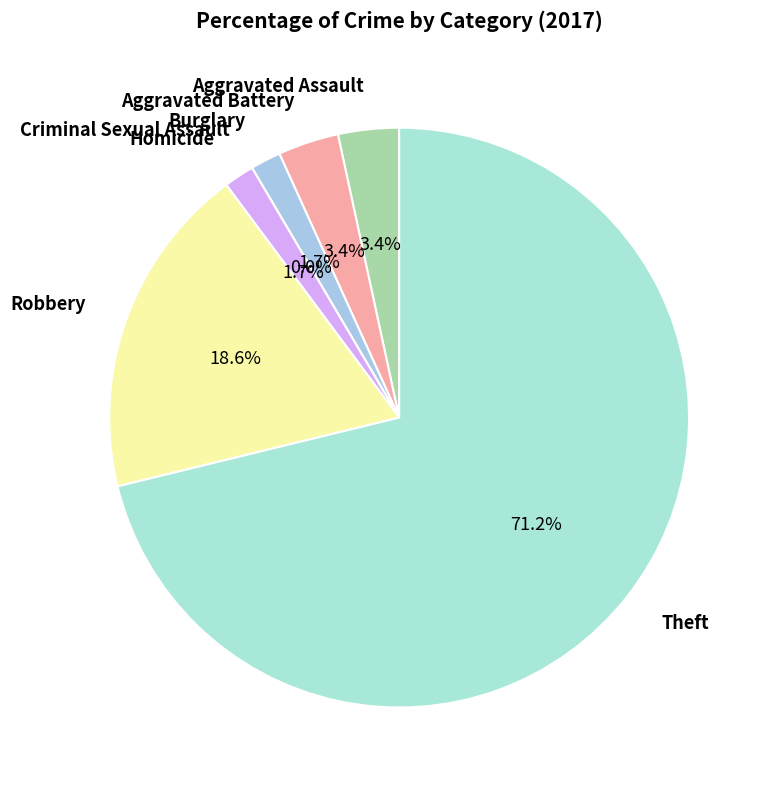

How many segments does this pie chart have?

7